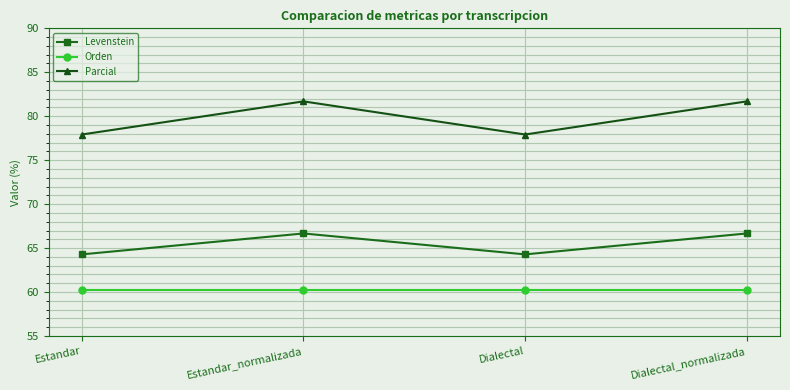

Is the value of Parcial at Dialectal greater than the value of Levenstein at Dialectal?

Yes